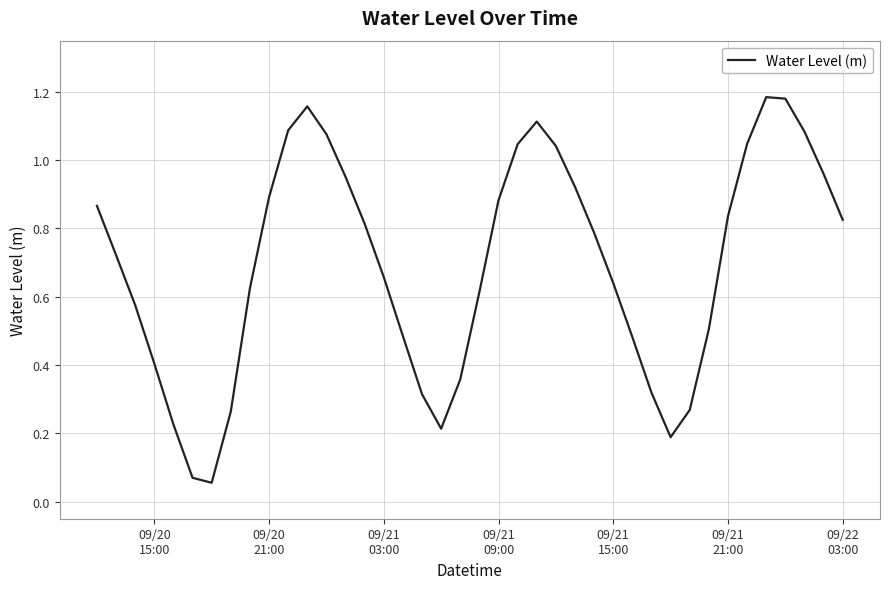

How many series are shown in this chart?

1